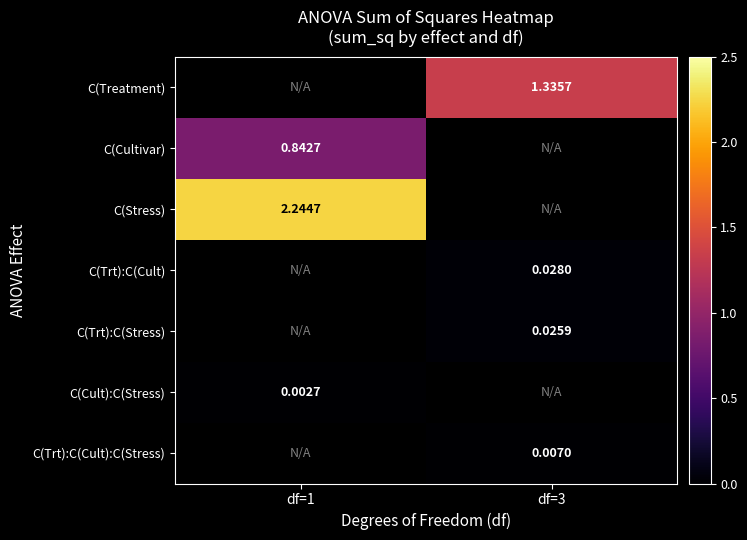

How many data points does each series have?

2